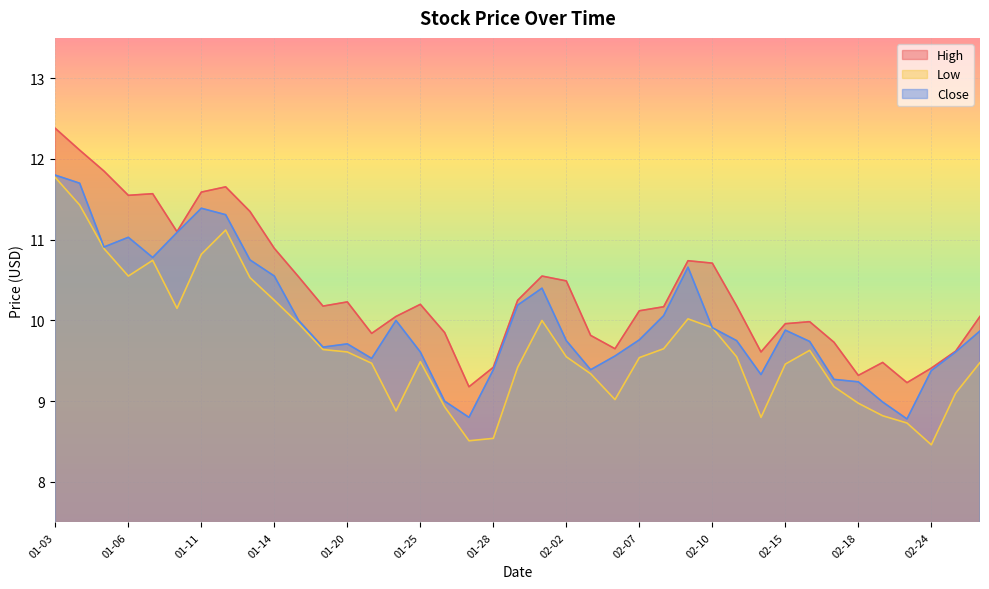

What is the value of the Close point at the 27th from the left?

10.7